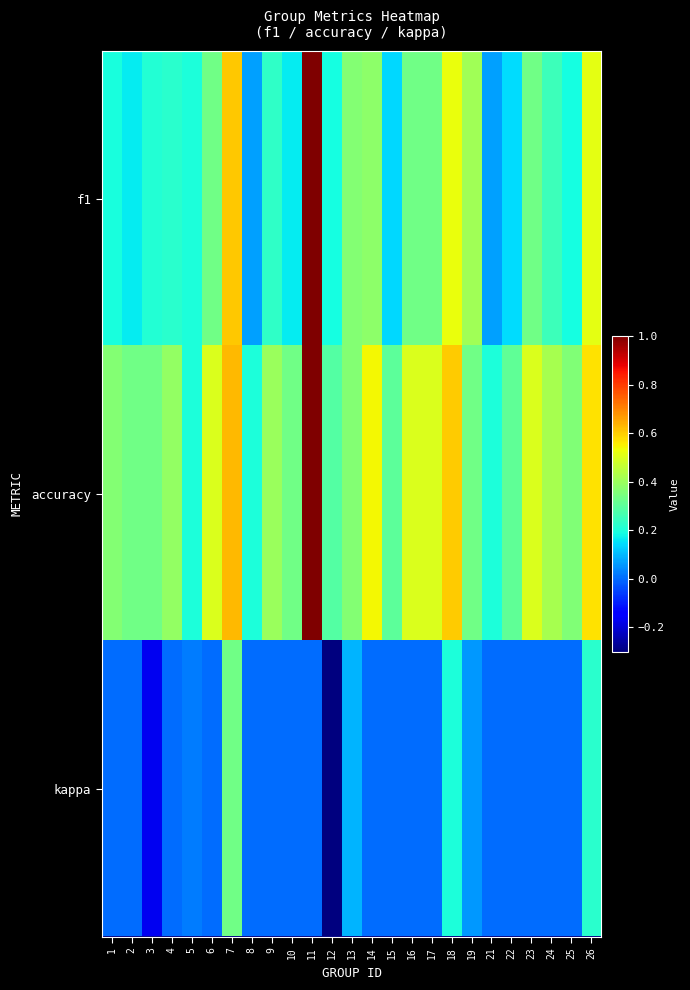

Which series changed the most between 7 and 14?

kappa